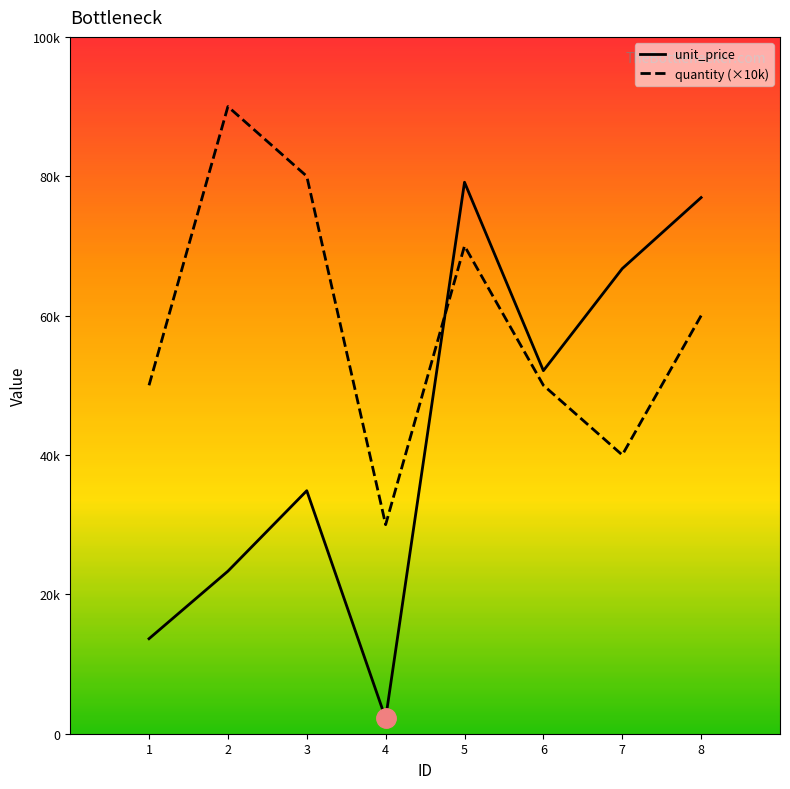

Does the chart have visible grid lines?

No